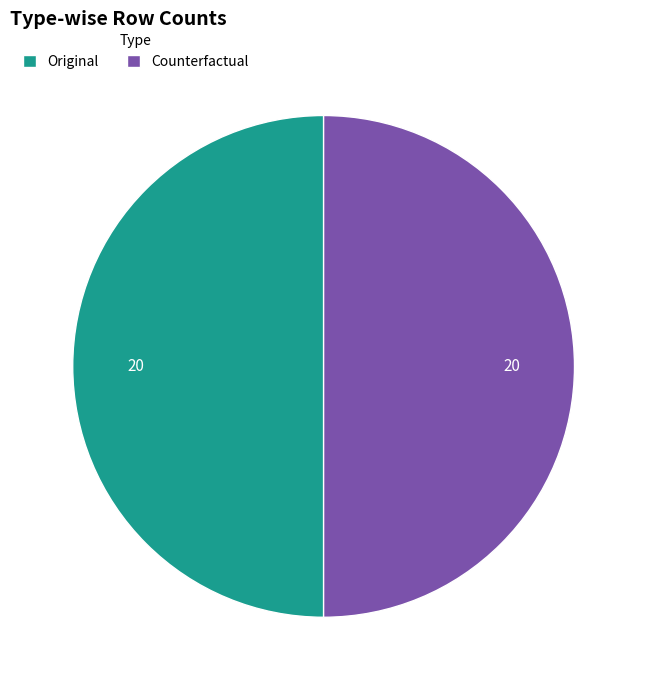

Do Counterfactual and Original together represent more than half of the pie?

Yes